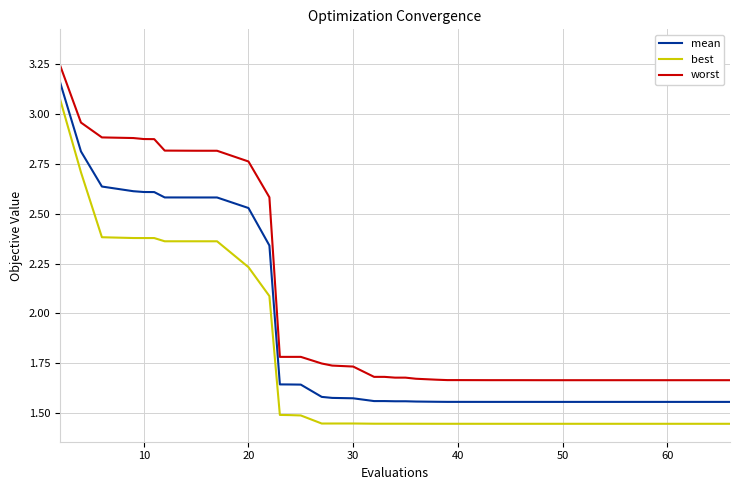

True or false: best and mean cross at least once.

False